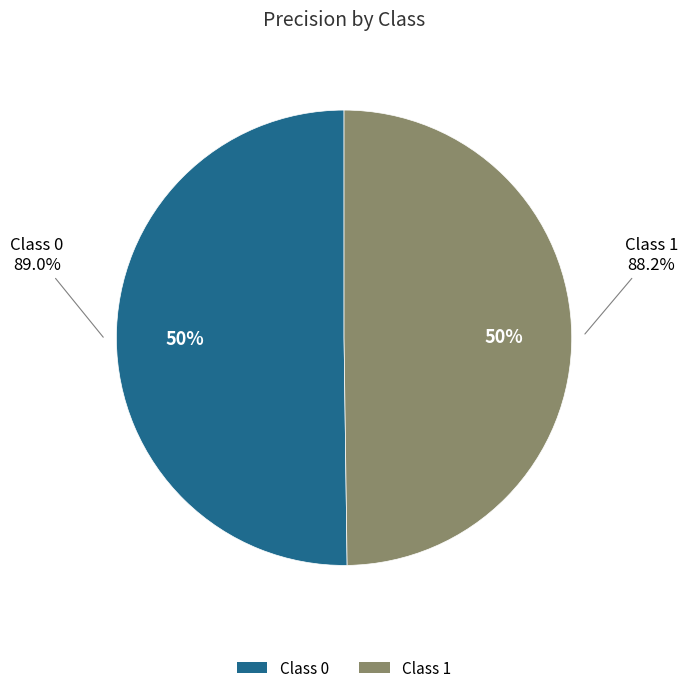

To the nearest percent, what is the average slice percentage?

50%